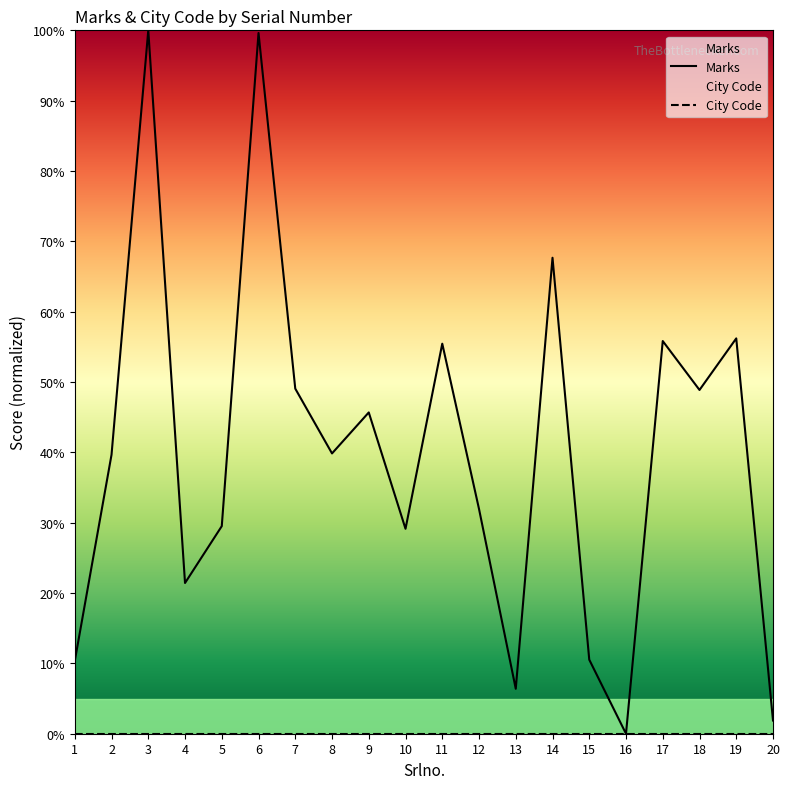

What is the difference between the values at 7 and 5?

19.5